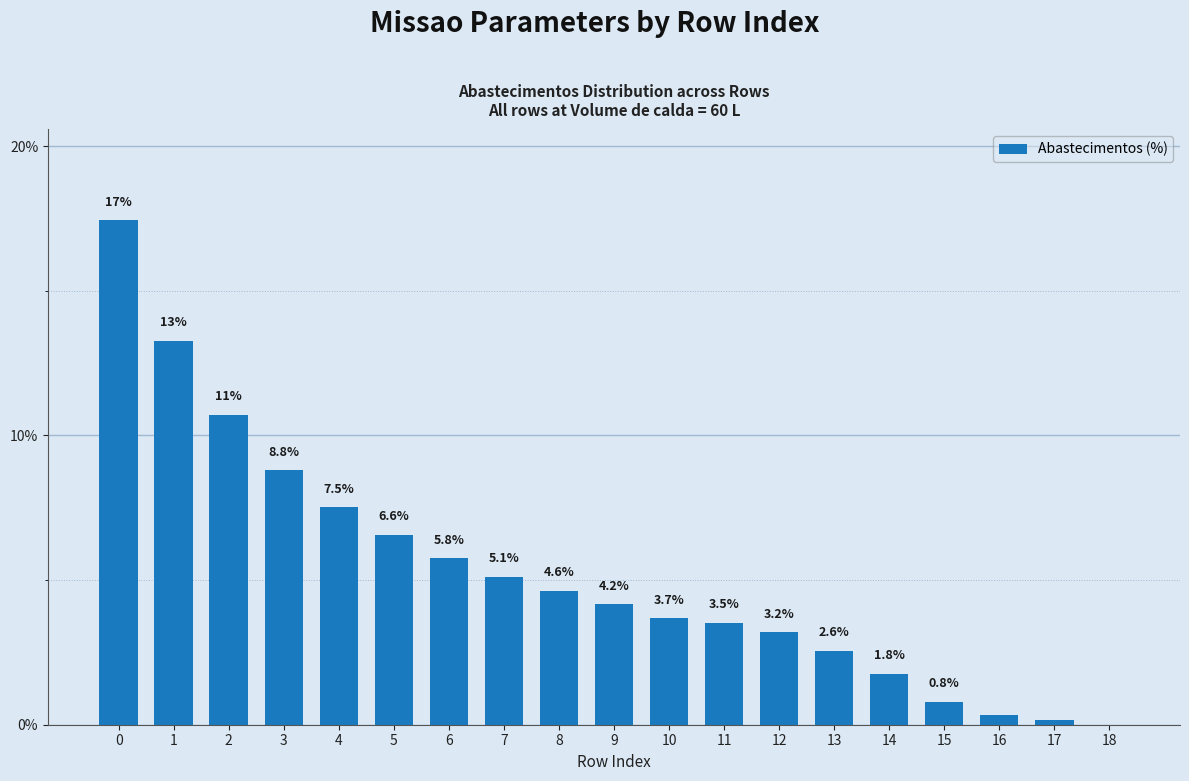

Are the bars grouped side by side (vs. stacked)?

No